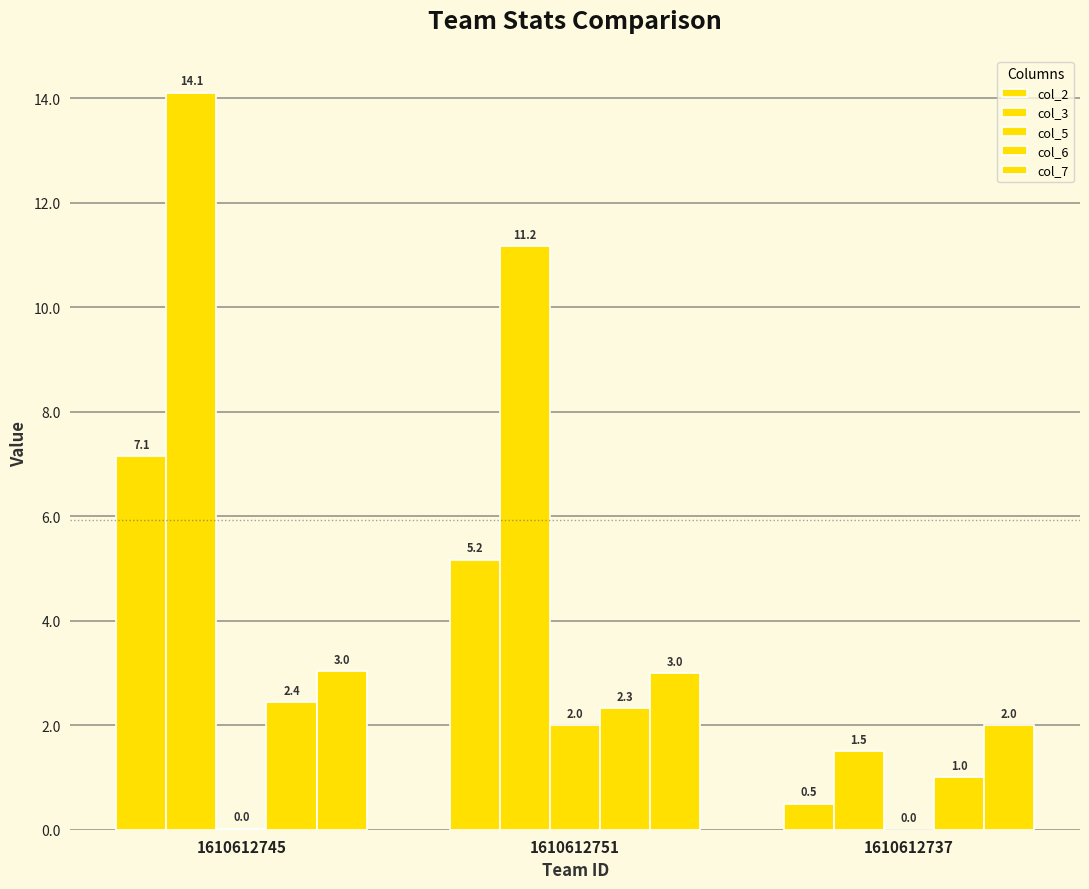

Does the chart contain stacked bars?

No